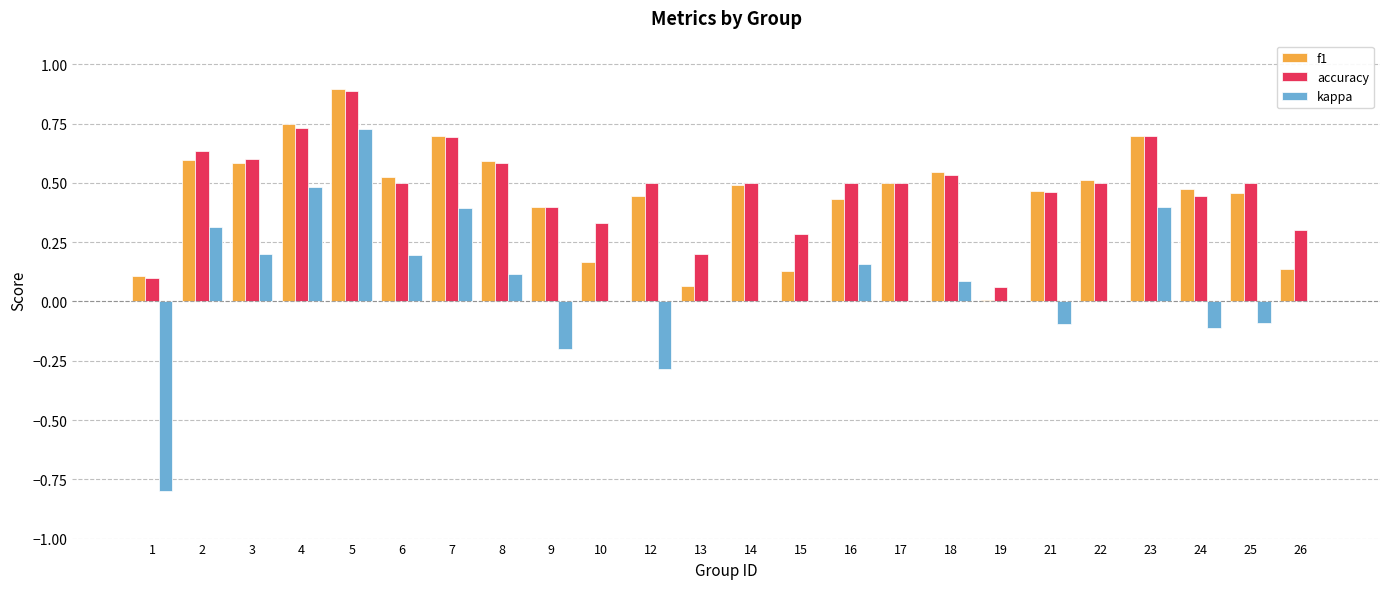

Where does the kappa series first go above 0?

2